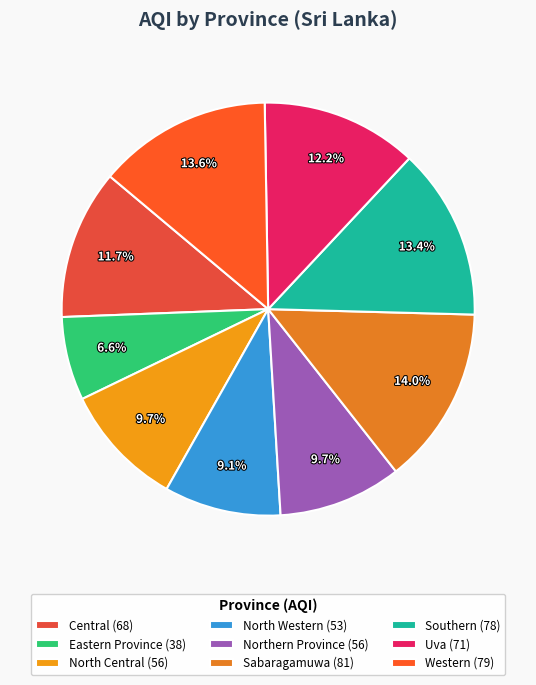

Rank the categories by value from lowest to highest.

Eastern Province, North Western, North Central, Northern Province, Central, Uva, Southern, Western, Sabaragamuwa